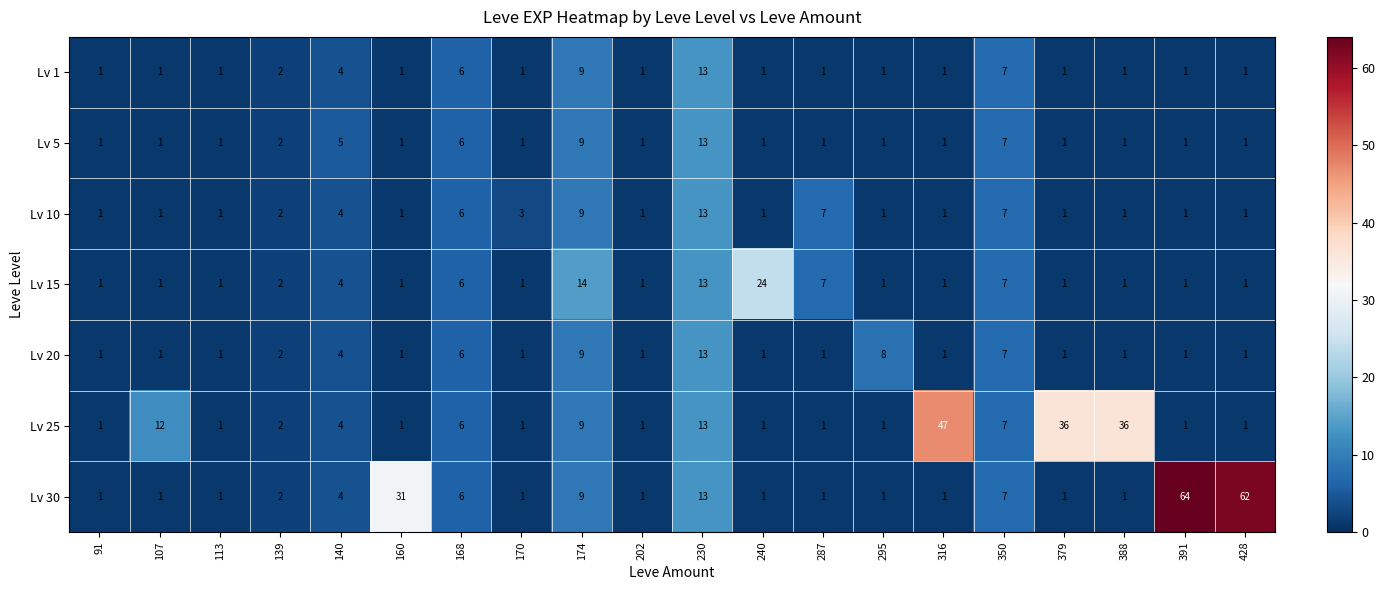

At which category is the sum across all series the highest?

230